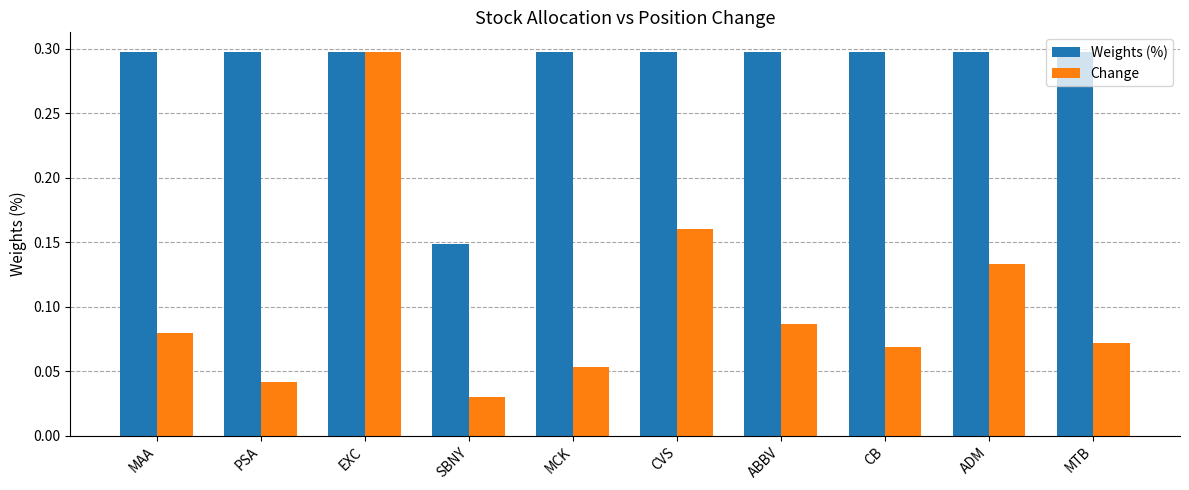

Is the value of Weights (%) at MTB greater than the value of Change at MTB?

Yes